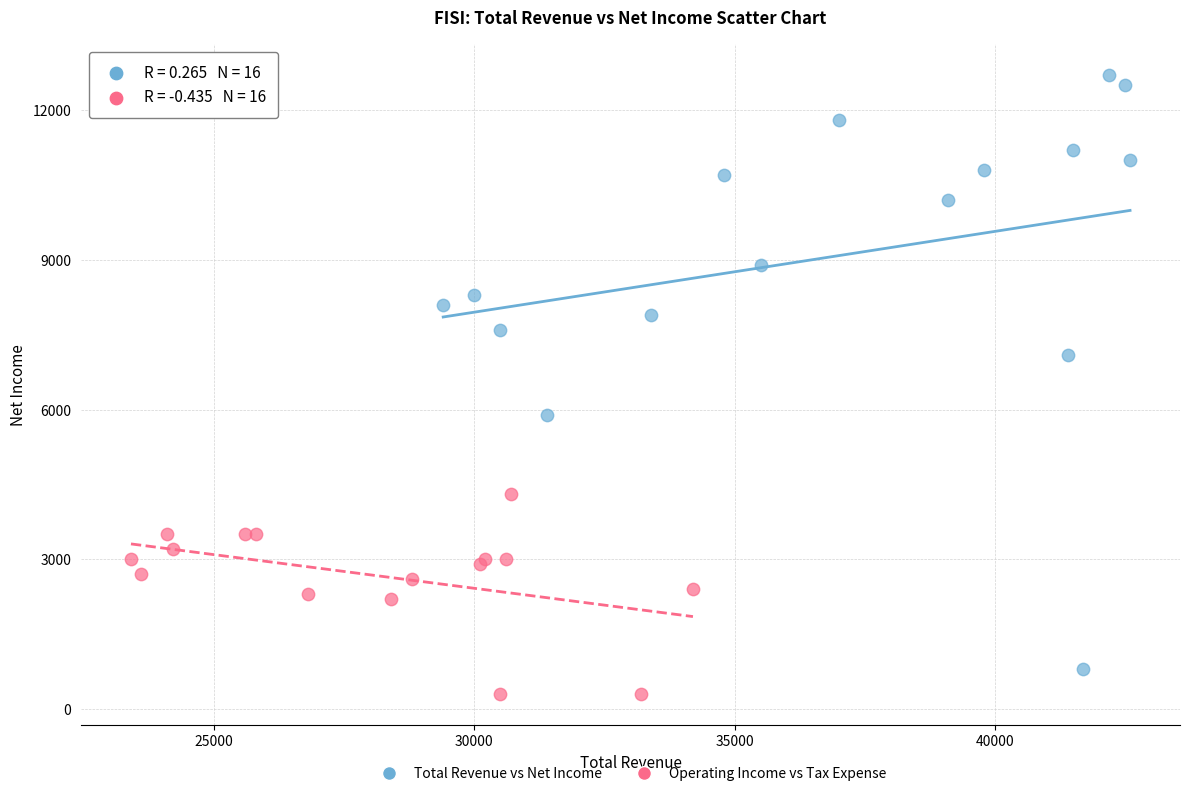

Which series has the largest Y range (max minus min)?

Total Revenue vs Net Income